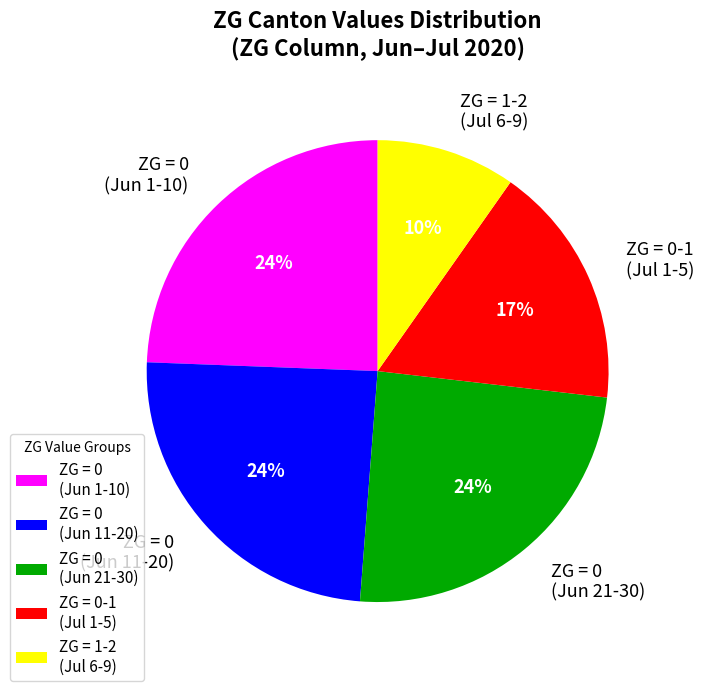

What is the smallest slice in the pie chart?

ZG = 1-2 (Jul 6-9)